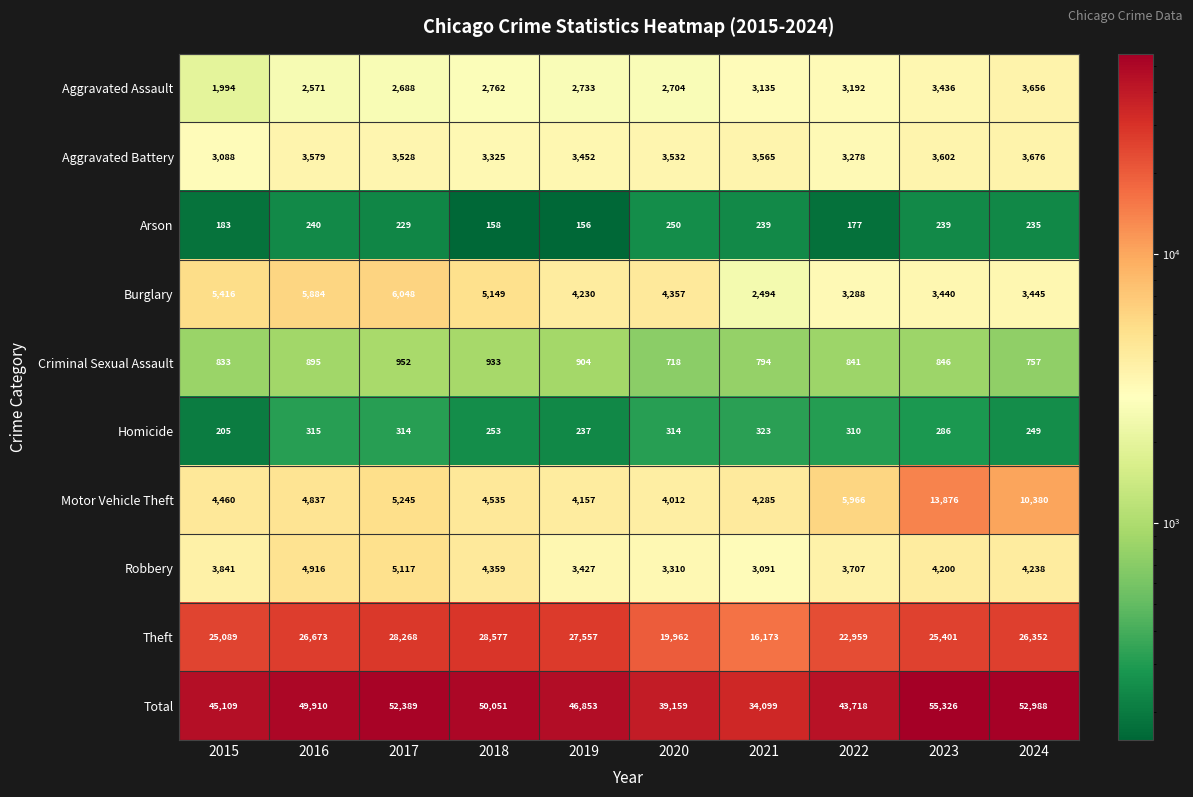

At how many categories does at least one series exceed 20200?

10